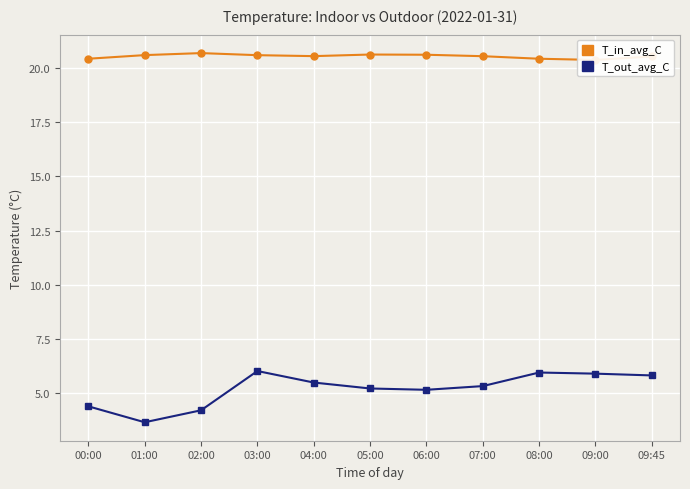

Where does the T_out_avg_C series first go above 5?

03:00